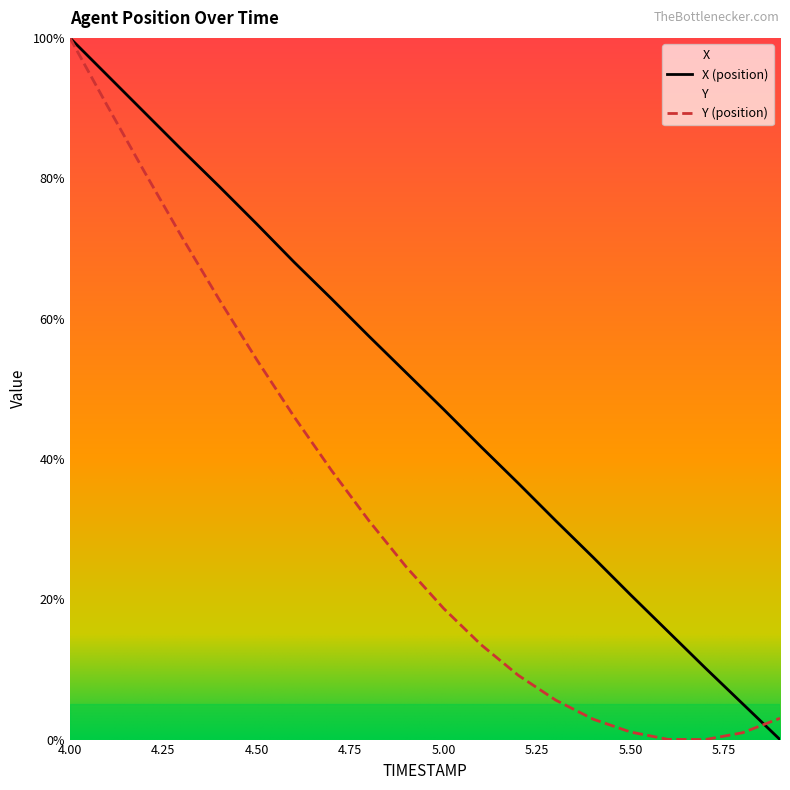

What position from the right is 4.3?

17